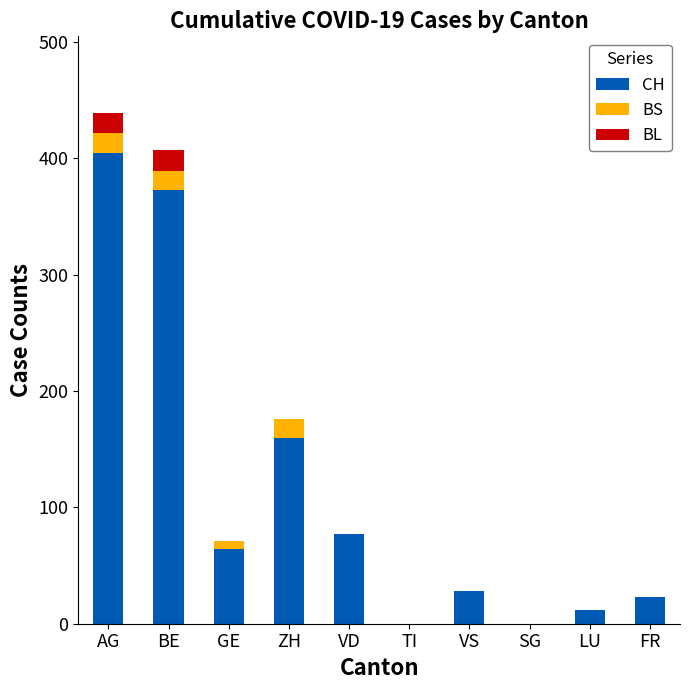

What is the total value across all series at FR?

23